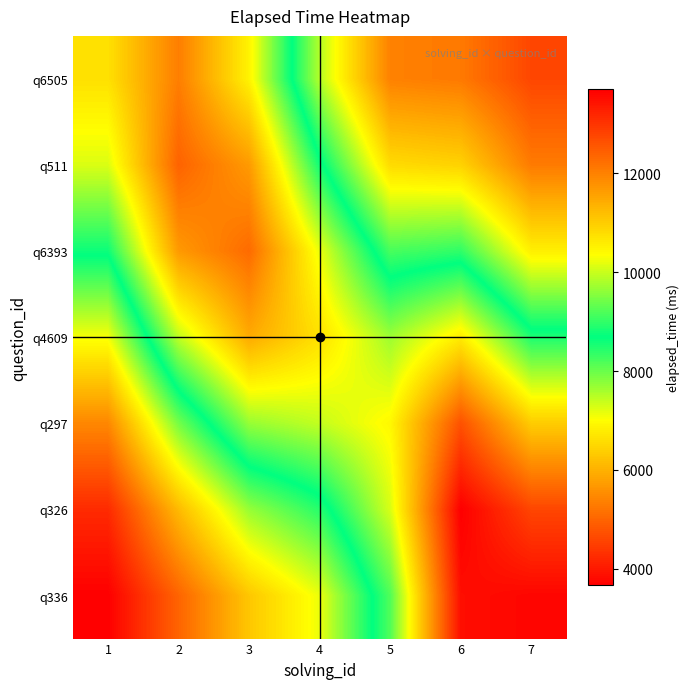

What is the spread (max minus min) of values at 4?

3598.4